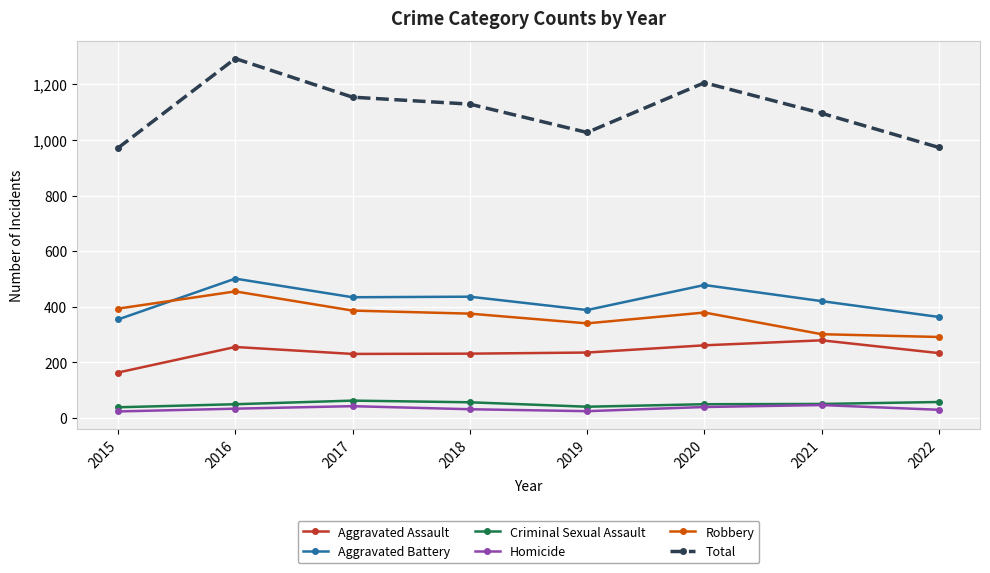

What are all the series names shown in the legend?

Aggravated Assault, Aggravated Battery, Criminal Sexual Assault, Homicide, Robbery, Total